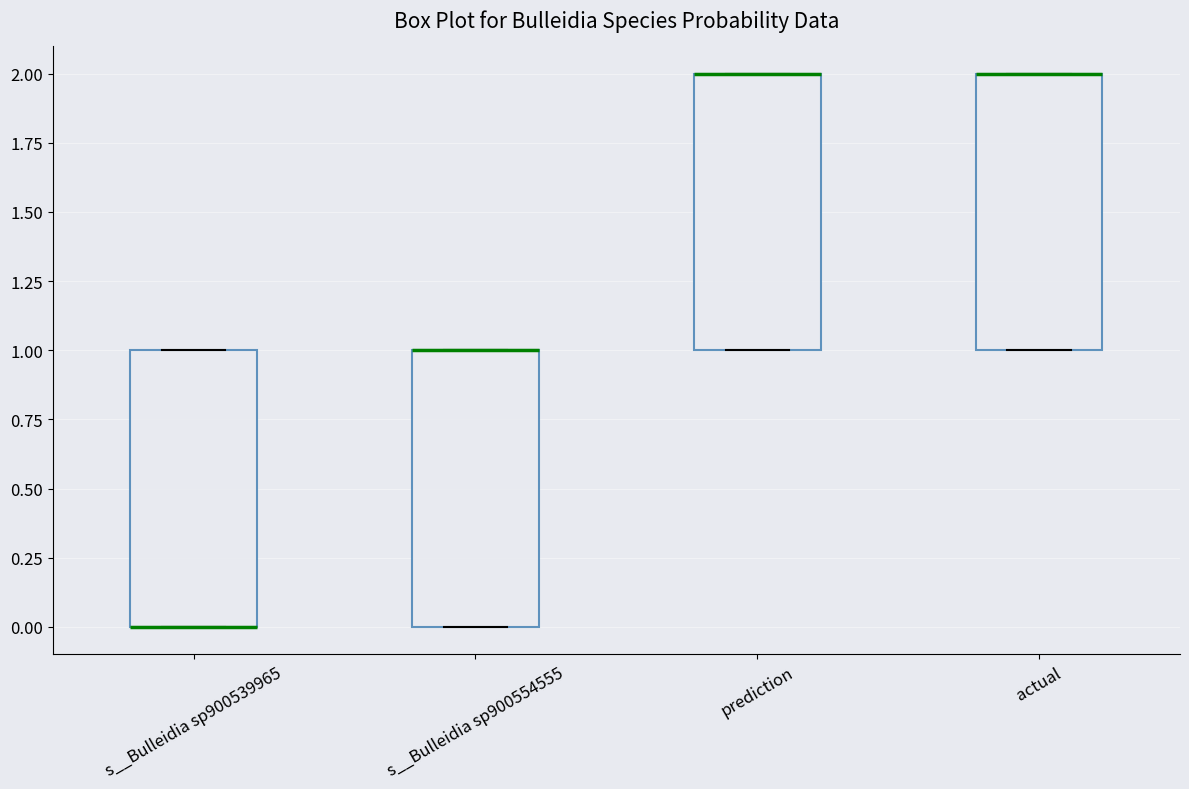

Where is the upper edge of the box for actual on the y-axis? The values are not printed on the chart, so give them approximately, as read against the axis.

2